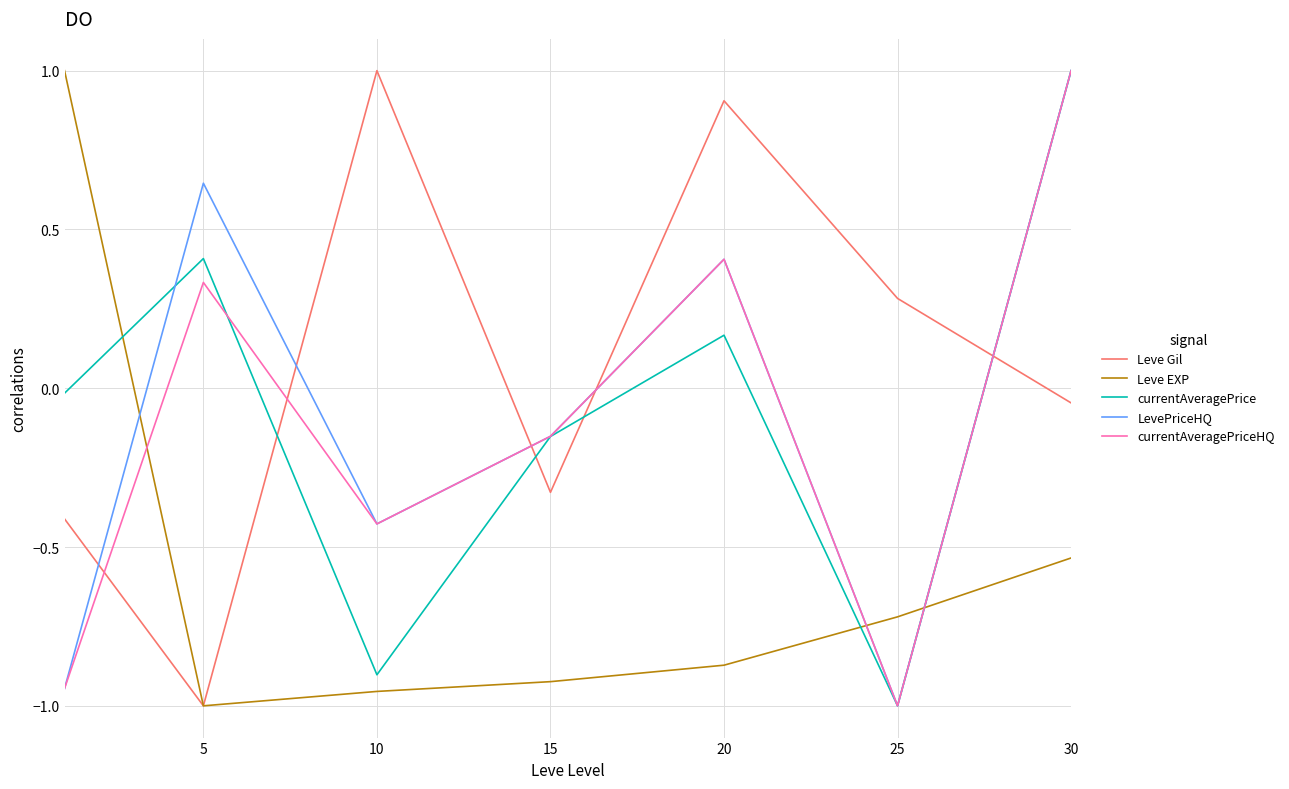

After their last crossing, which series has the higher values: LevePriceHQ or Leve Gil?

LevePriceHQ